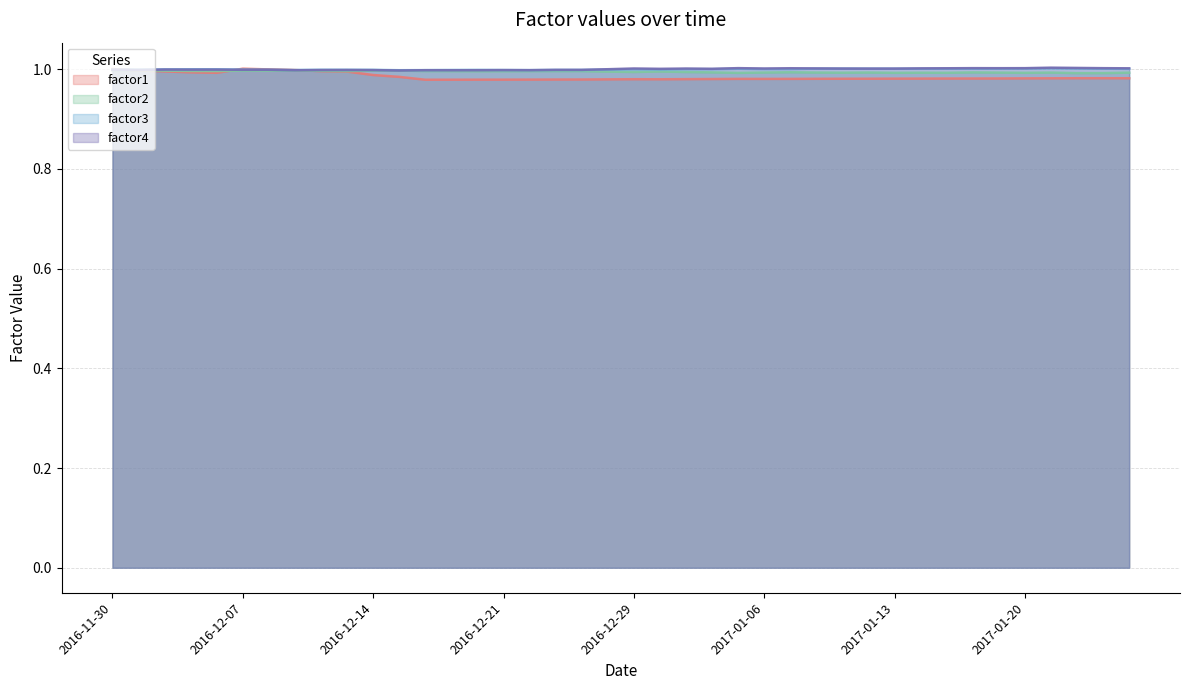

Where is factor1 nearest to the value 0?

2016-12-16